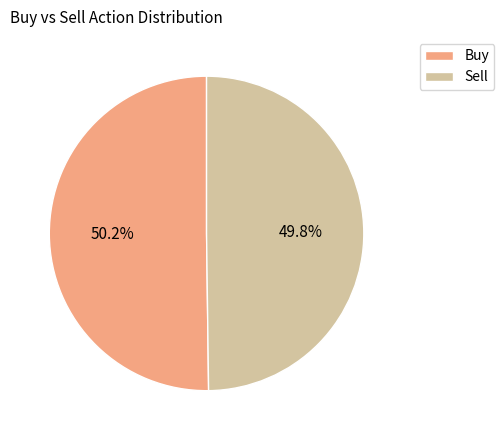

True or false: Sell accounts for 50% of the total.

True